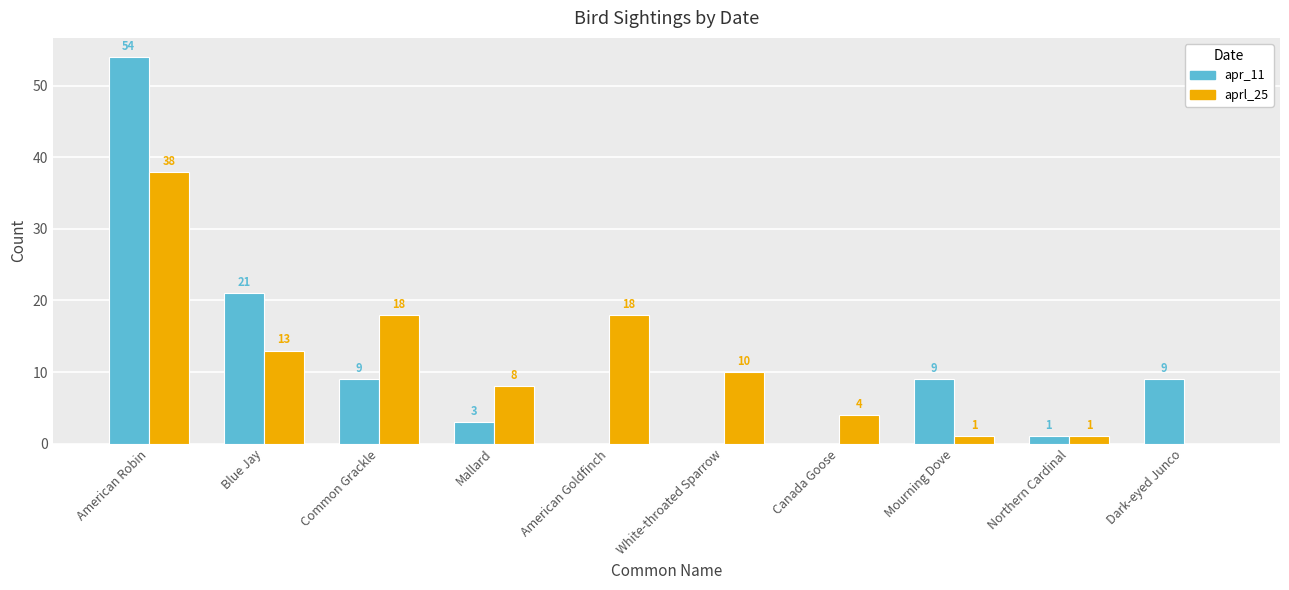

Which series changed the most between Mallard and White-throated Sparrow?

apr_11